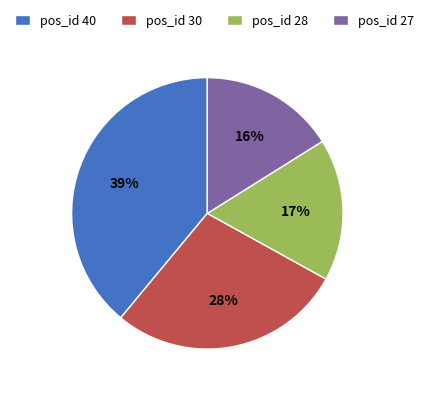

Which has a higher value, pos_id 28 or pos_id 40?

pos_id 40